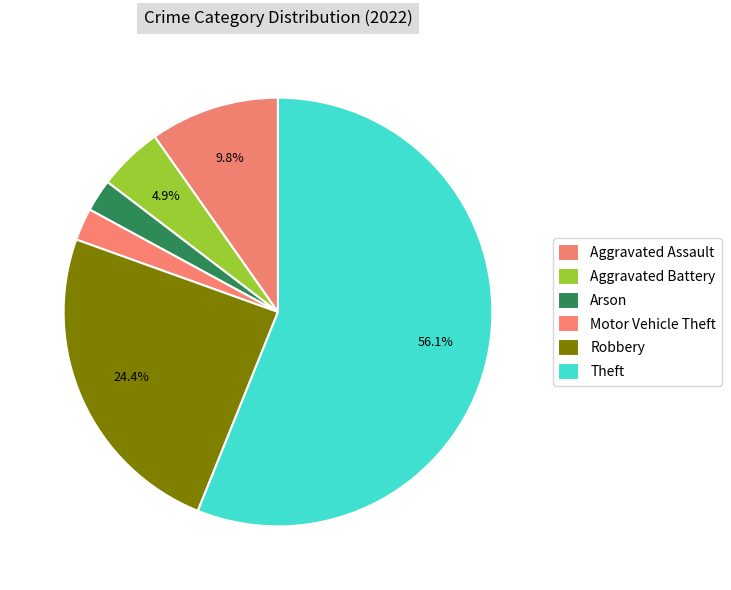

The Robbery slice represents 24% of the pie. True or false?

True